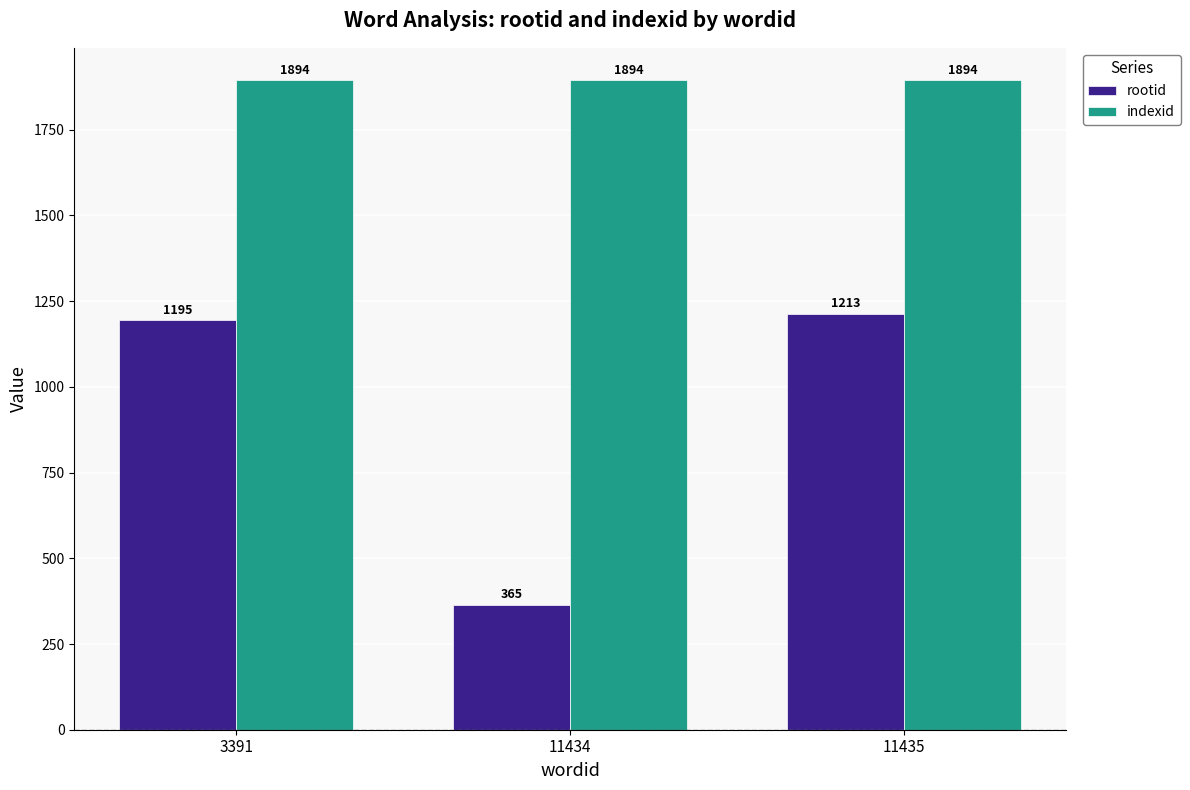

The indexid series shows 3301 at 11434. True or false?

False